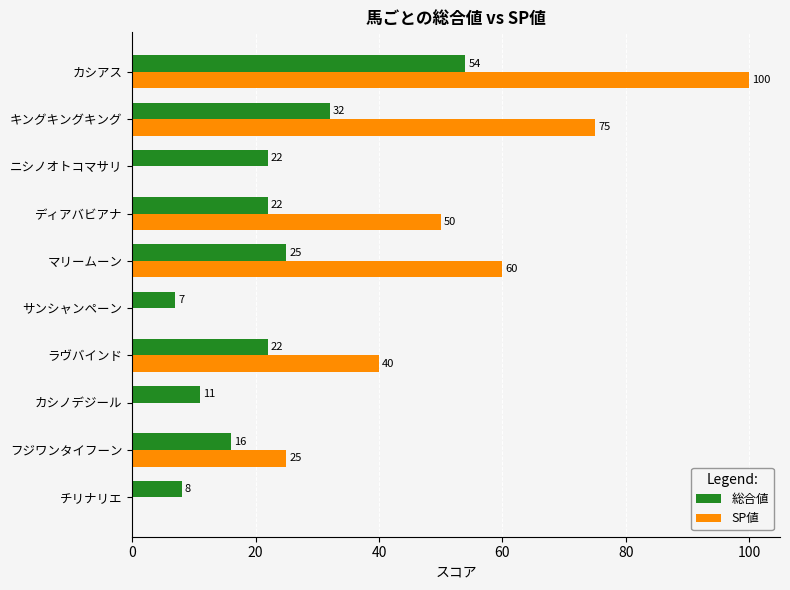

What is the sum of all SP値 values?

350